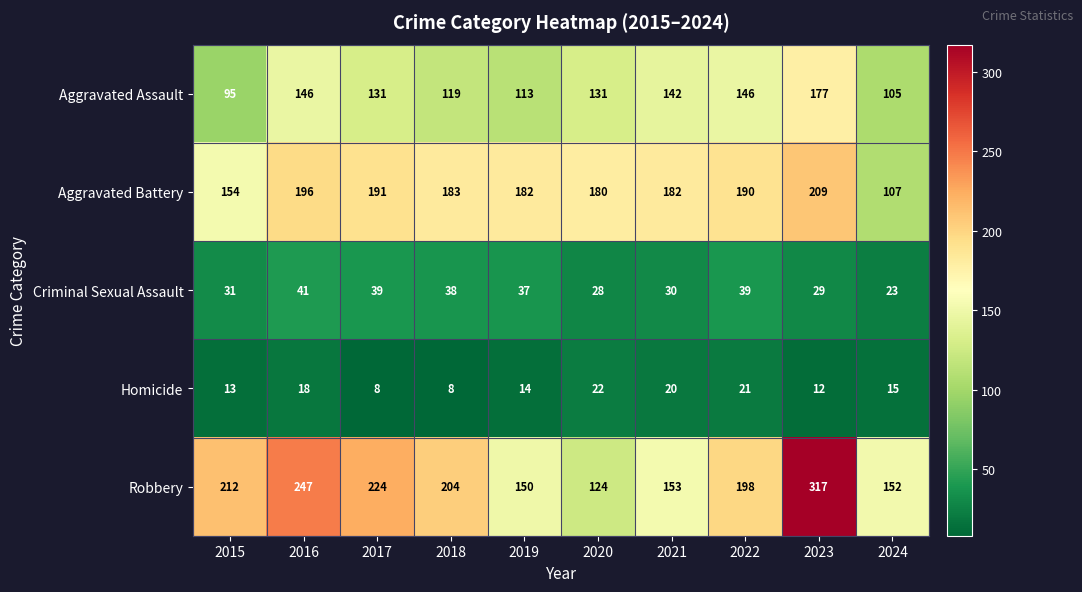

Is it true that Aggravated Battery equals 59 at 2024?

False